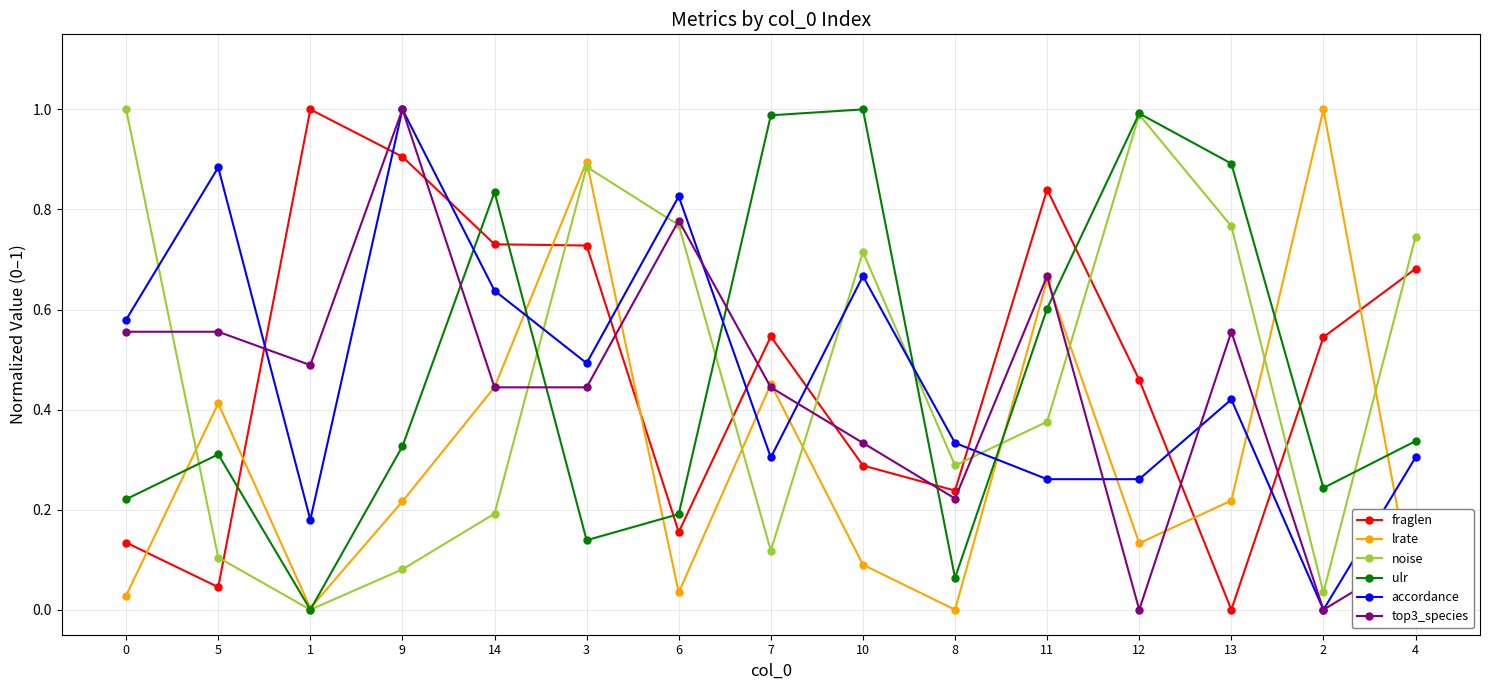

Is it true that noise equals 0.1 at 11?

False